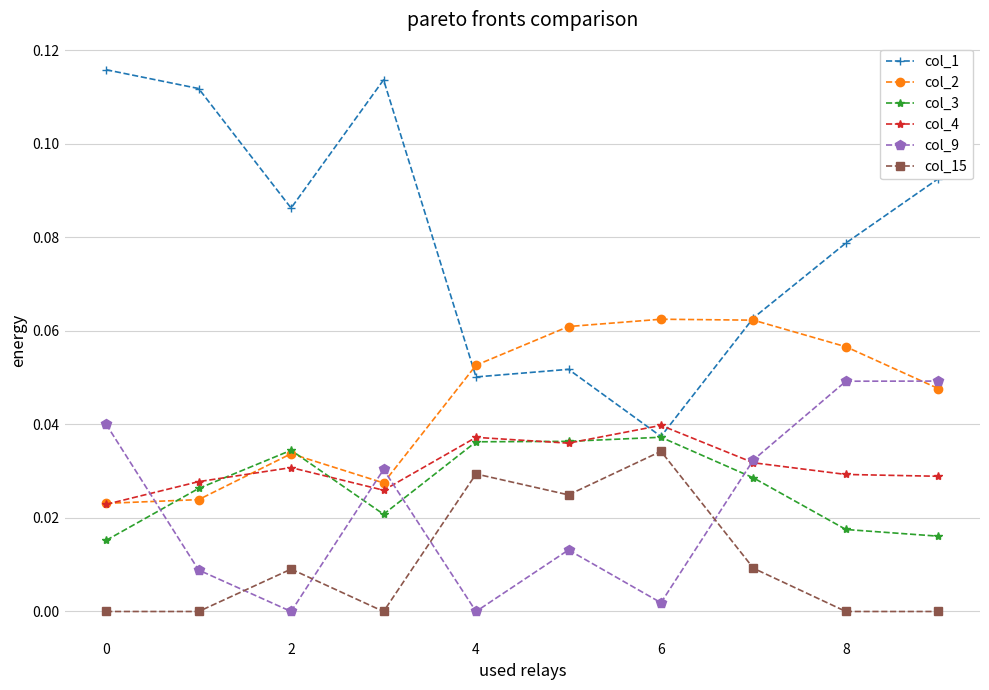

True or false: col_9 and col_2 intersect in this chart.

True